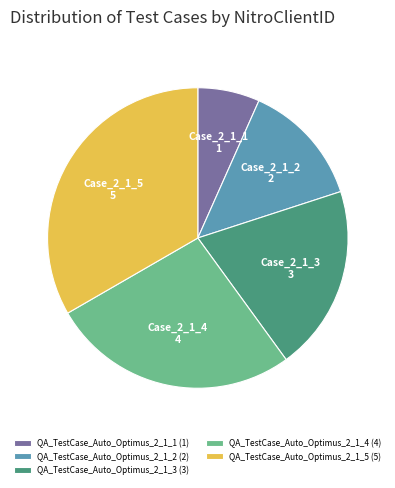

Between QA_TestCase_Auto_Optimus_2_1_2 and QA_TestCase_Auto_Optimus_2_1_5, which is larger?

QA_TestCase_Auto_Optimus_2_1_5